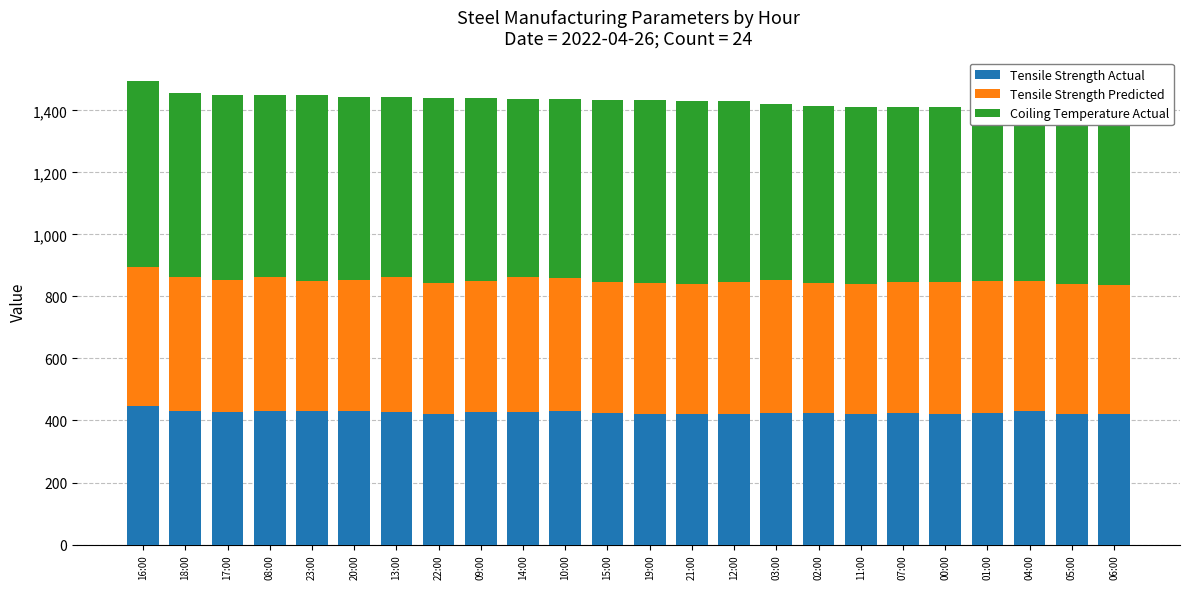

What is the difference between the maximum and minimum values in the Coiling Temperature Actual series?

50